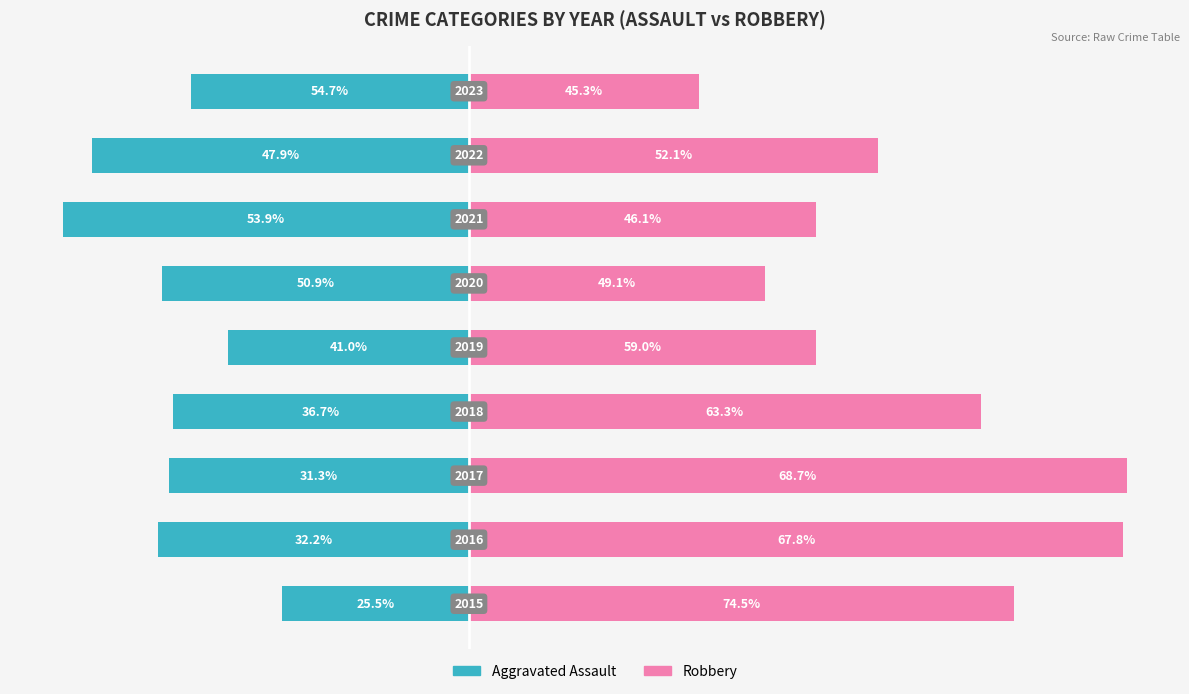

Count the number of data series in this chart.

2